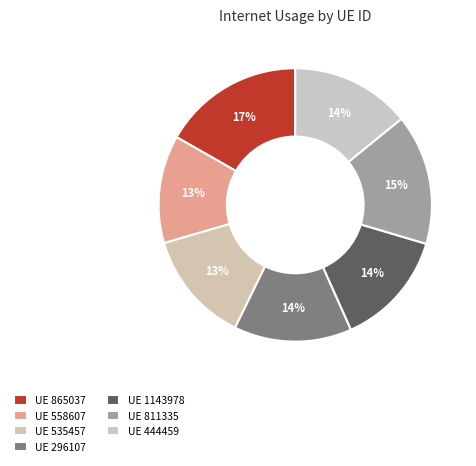

How many segments does this pie chart have?

7